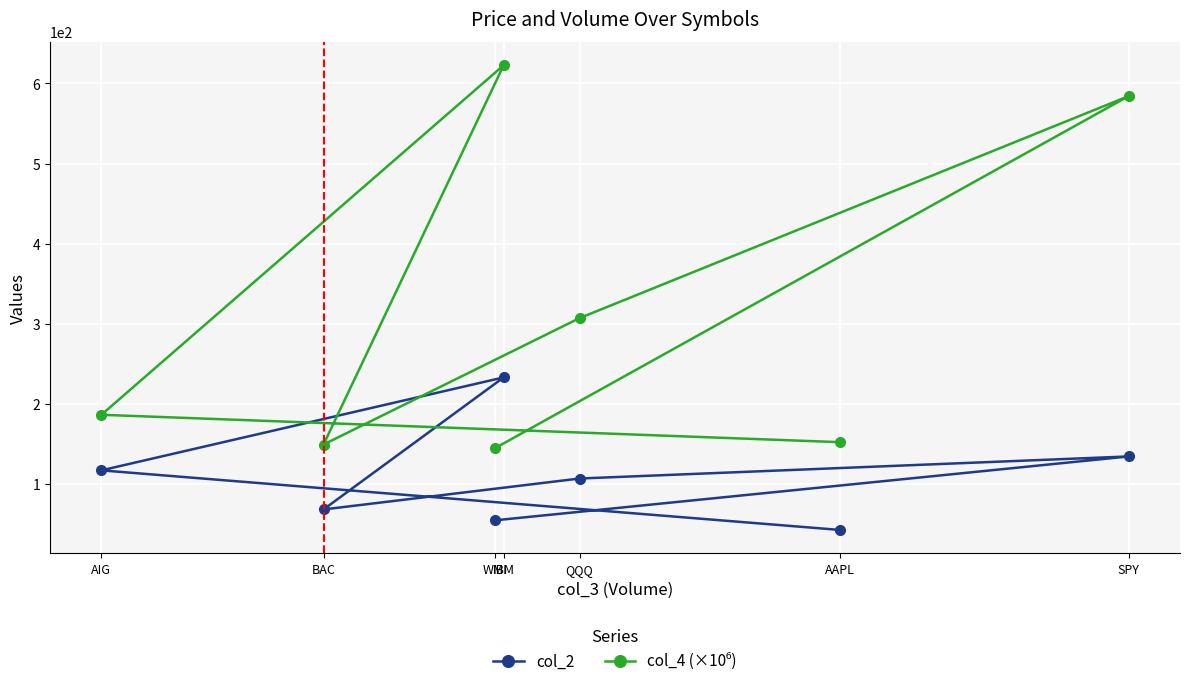

At which category does col_2 reach its first local peak?

IBM